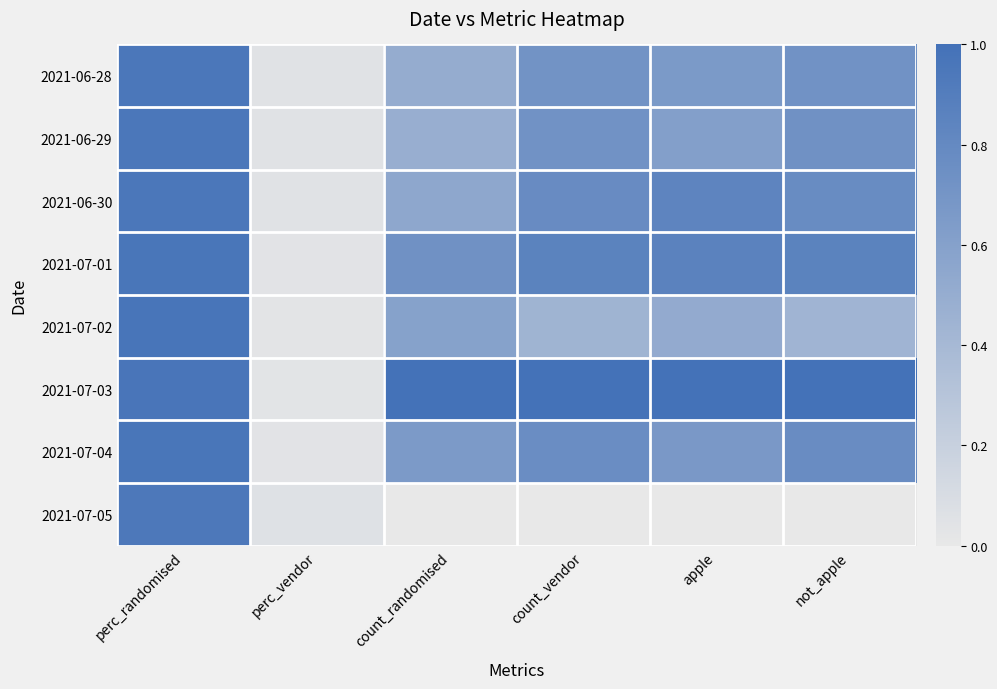

At not_apple, list the series in order from smallest to largest.

2021-07-05, 2021-07-02, 2021-06-28, 2021-06-29, 2021-07-04, 2021-06-30, 2021-07-01, 2021-07-03